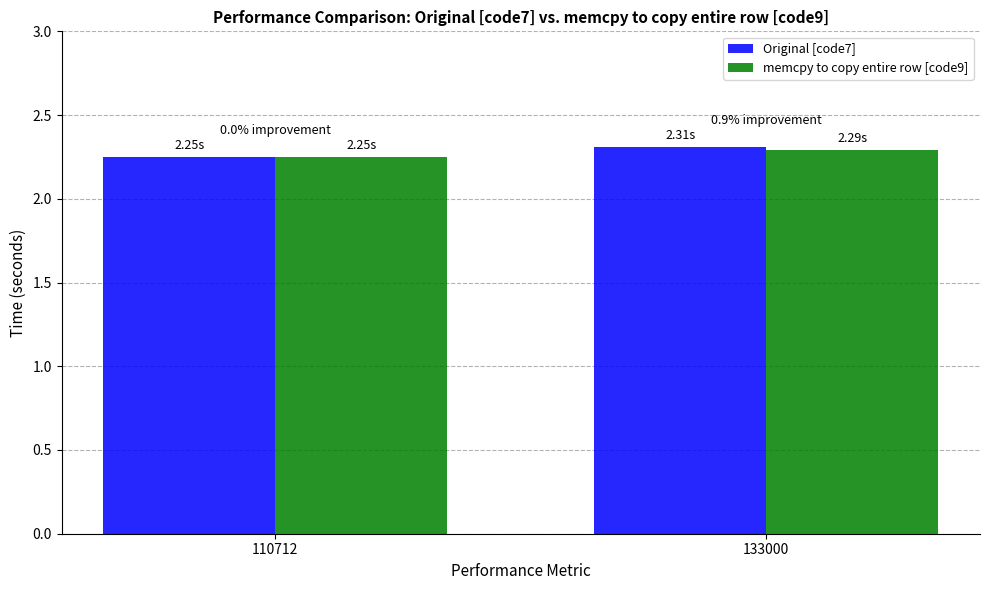

Which category has the lowest value across all series?

110712